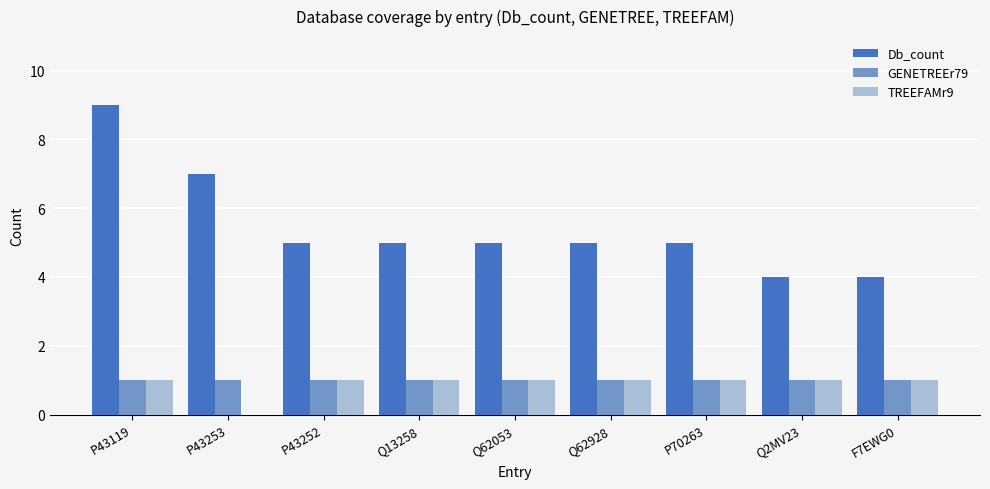

Which series changed the most between P43119 and P43252?

Db_count